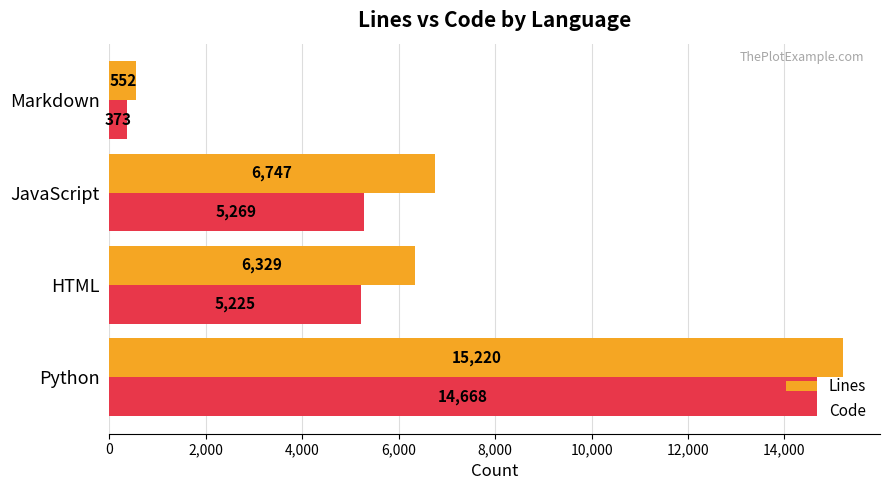

The Lines series shows 2549 at JavaScript. True or false?

False